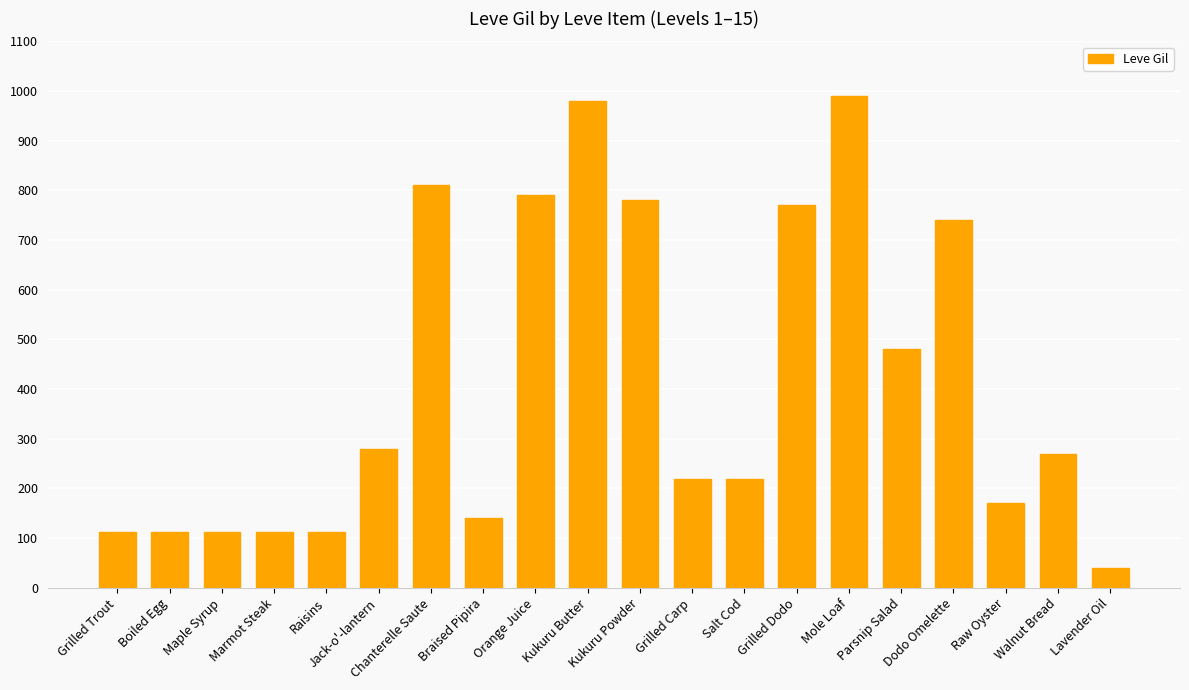

Is it true that the value at Kukuru Butter is 980?

True